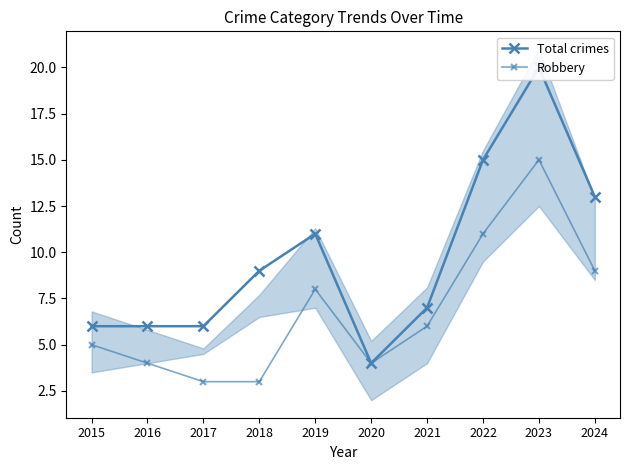

What is the difference between the Total crimes values at 2015 and 2019?

5